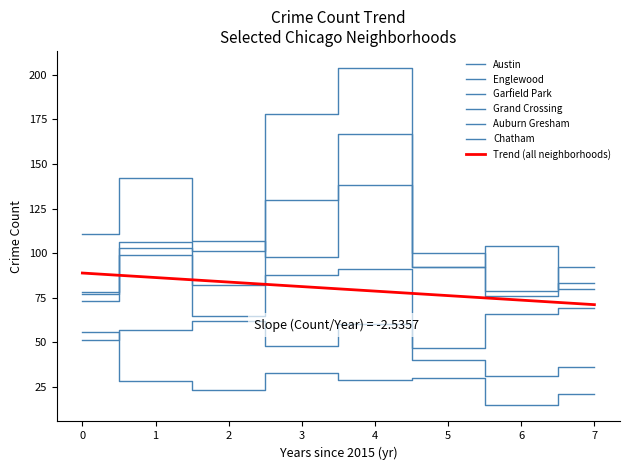

How many data points in Garfield Park are less than 101?

4